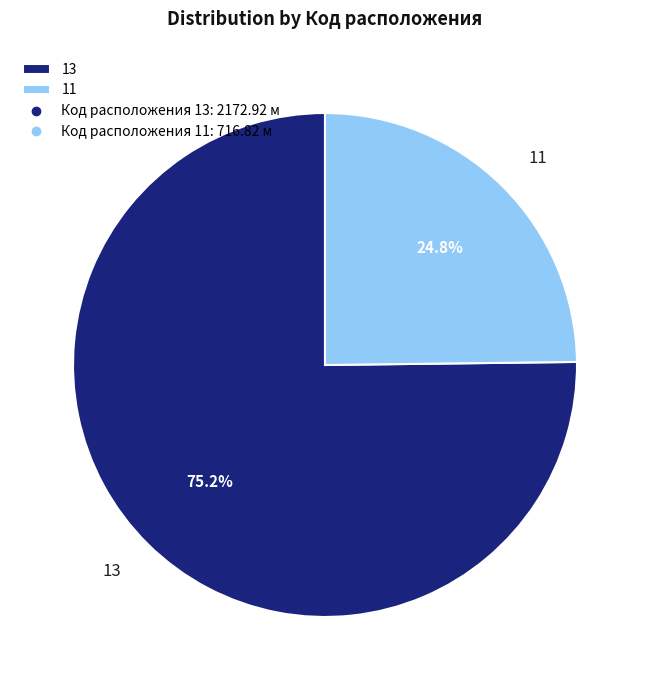

To the nearest percent, what is the combined percentage of 13 and 11?

100%